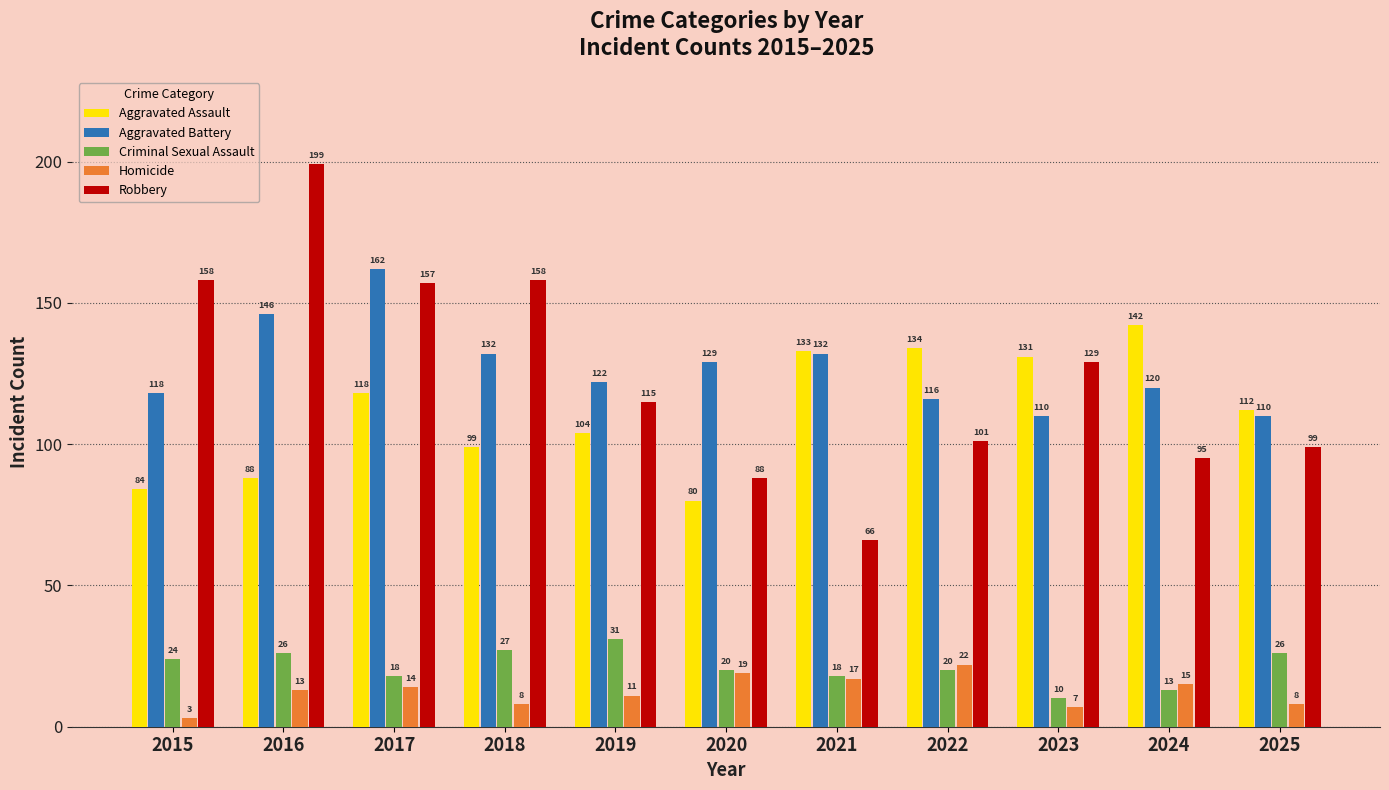

Read the Robbery value at 2022.

101